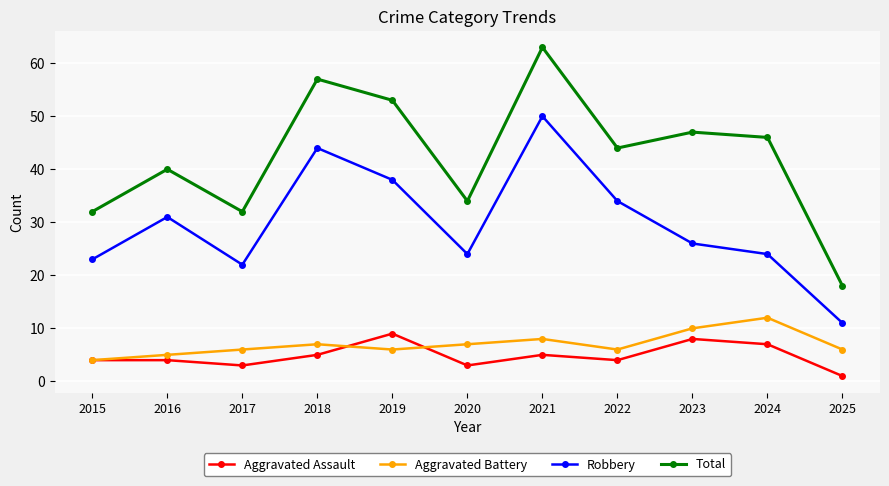

Reading left to right, extract all data points from this chart.

Aggravated Assault: 2015=4	2016=4	2017=3	2018=5	2019=9	2020=3	2021=5	2022=4	2023=8	2024=7	2025=1
Aggravated Battery: 2015=4	2016=5	2017=6	2018=7	2019=6	2020=7	2021=8	2022=6	2023=10	2024=12	2025=6
Robbery: 2015=23	2016=31	2017=22	2018=44	2019=38	2020=24	2021=50	2022=34	2023=26	2024=24	2025=11
Total: 2015=32	2016=40	2017=32	2018=57	2019=53	2020=34	2021=63	2022=44	2023=47	2024=46	2025=18